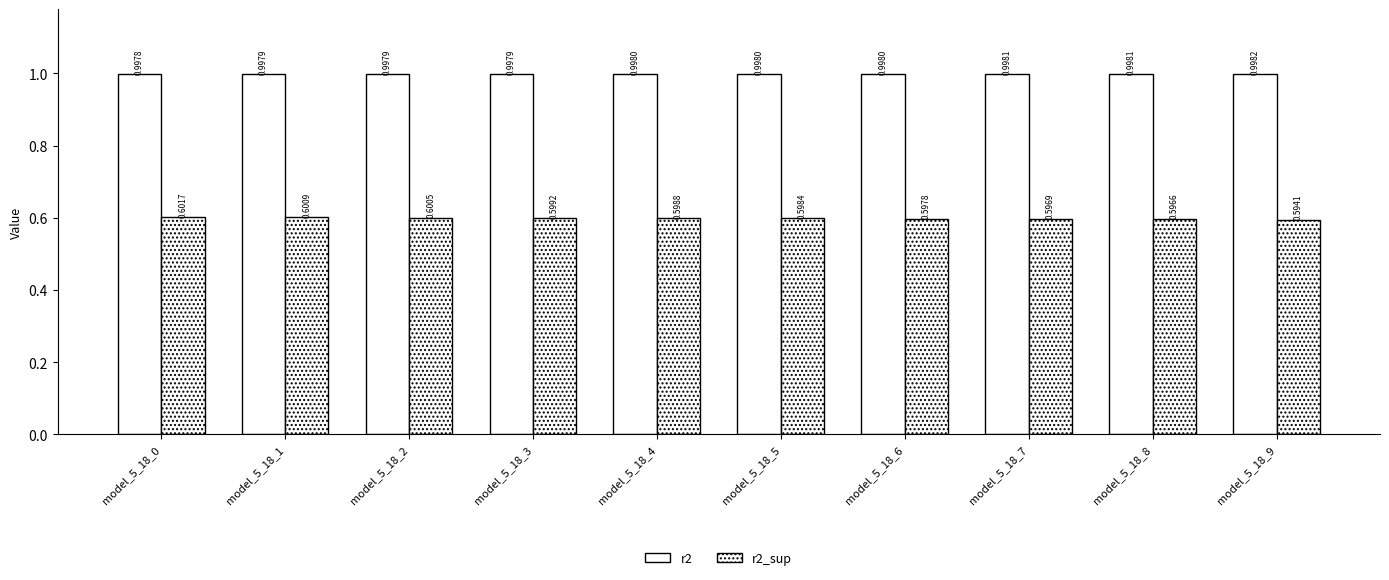

How many bars are there in each group?

2